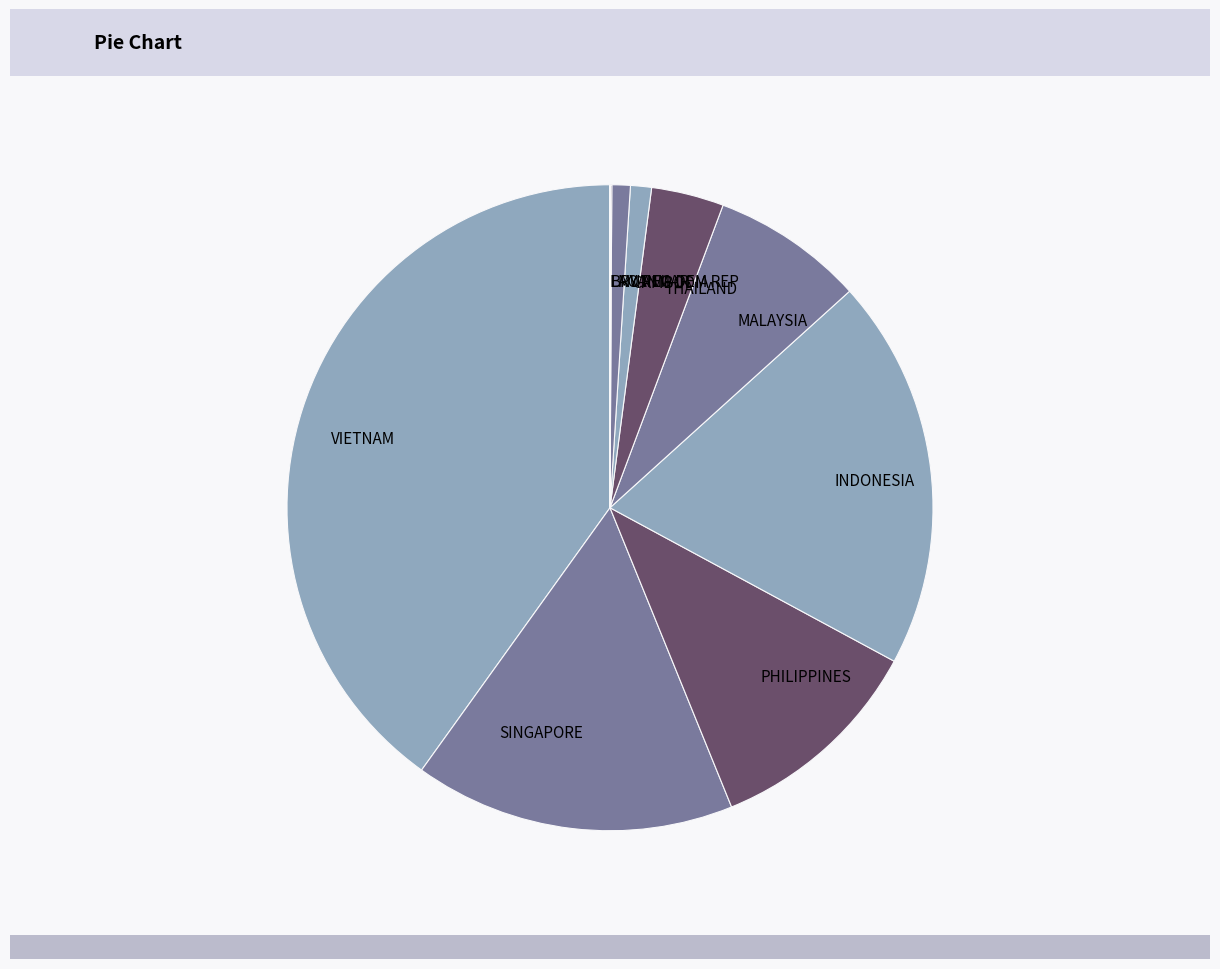

Do THAILAND and VIETNAM together represent more than half of the pie?

No